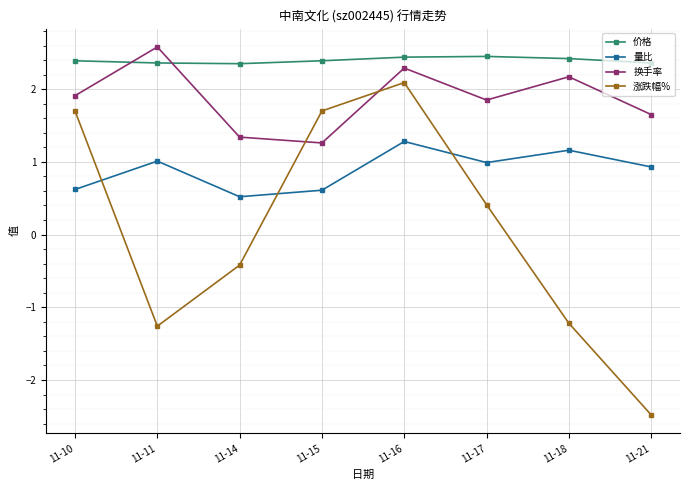

What is the value of the 涨跌幅% point at the 4th from the left?

1.7